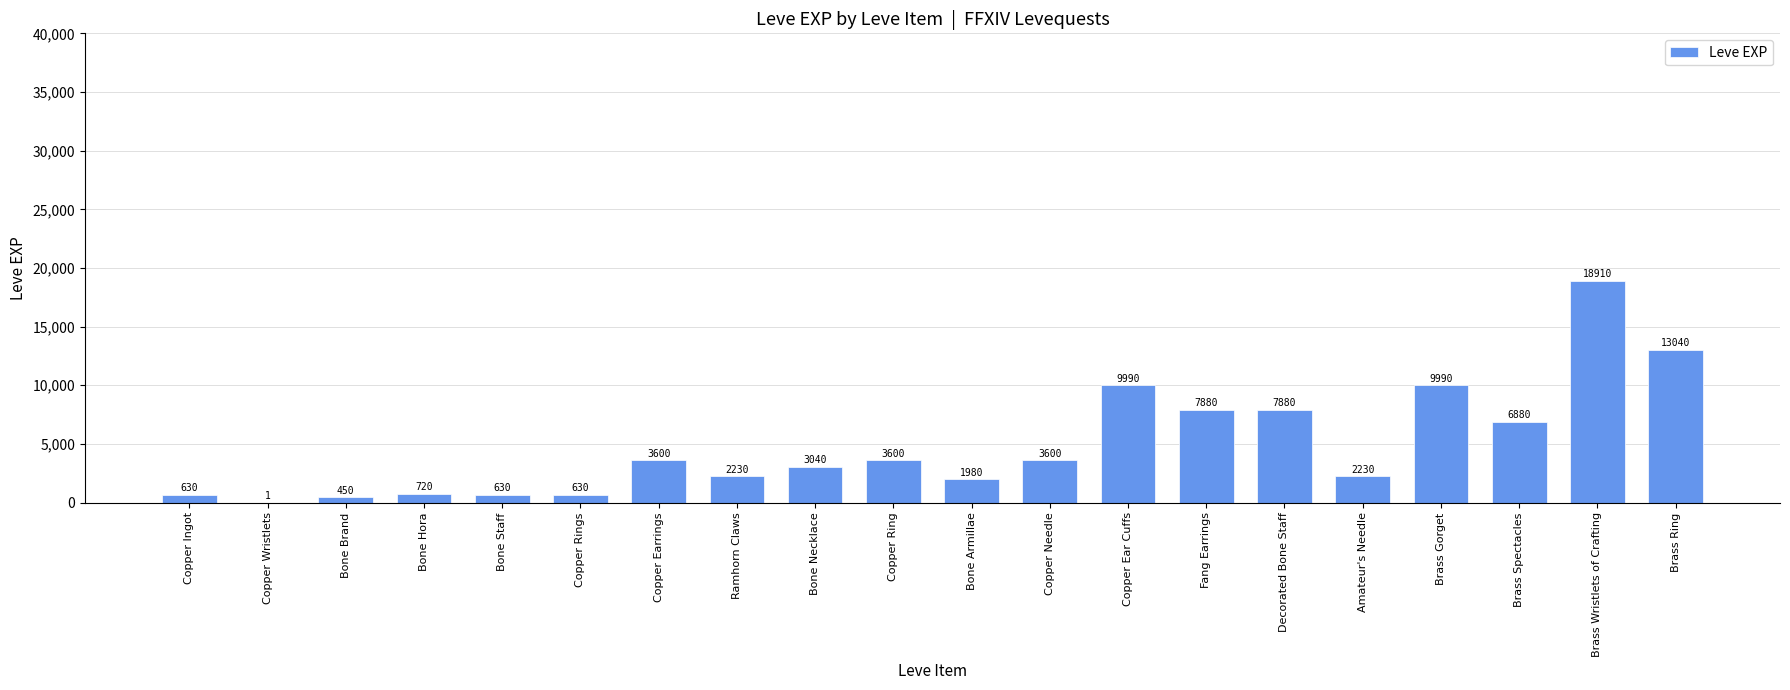

Reading left to right, extract all data points from this chart.

Copper Ingot=630	Copper Wristlets=1	Bone Brand=450	Bone Hora=720	Bone Staff=630	Copper Rings=630	Copper Earrings=3600	Ramhorn Claws=2230	Bone Necklace=3040	Copper Ring=3600	Bone Armillae=1980	Copper Needle=3600	Copper Ear Cuffs=9990	Fang Earrings=7880	Decorated Bone Staff=7880	Amateur's Needle=2230	Brass Gorget=9990	Brass Spectacles=6880	Brass Wristlets of Crafting=18910	Brass Ring=13040